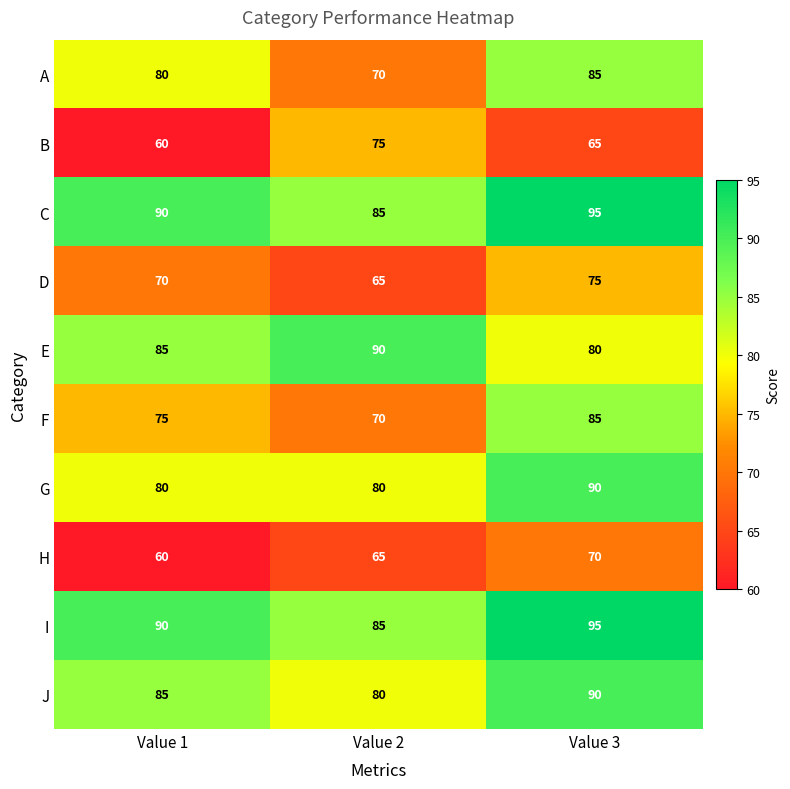

True or false: D has a value of 70 at Value 1.

True